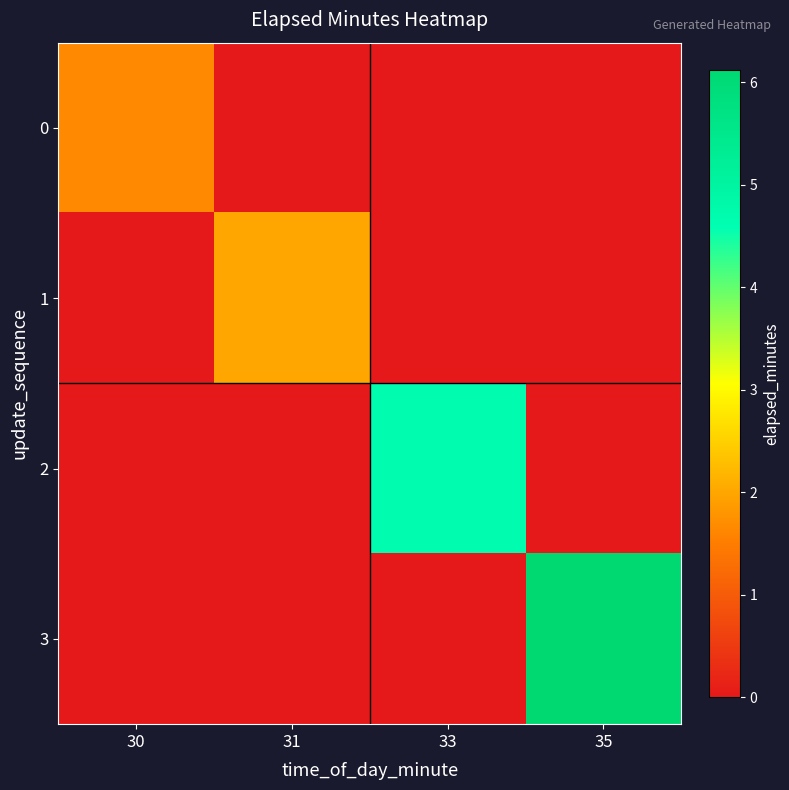

At which category does the chart reach its minimum across all series?

31